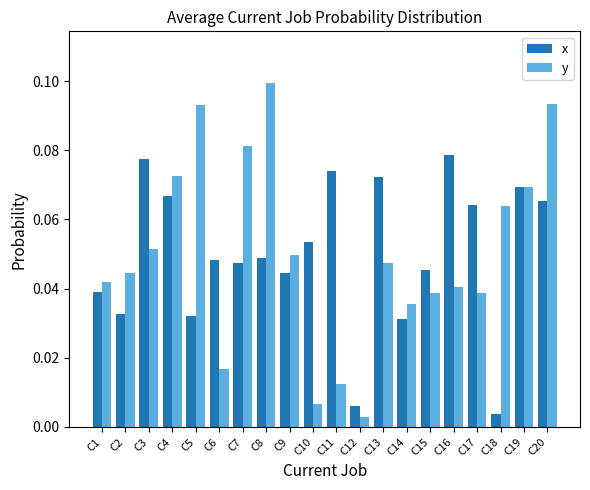

Which series has the widest spread of values?

y